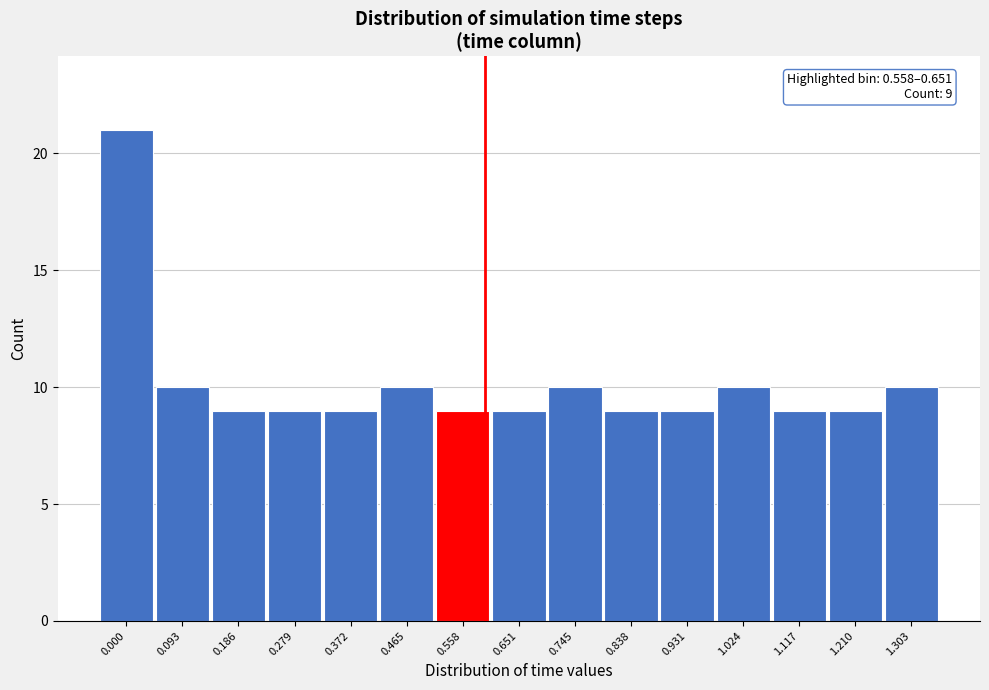

Reading right to left, list all the values displayed in this chart.

10	9	9	10	9	9	10	9	9	10	9	9	9	10	21